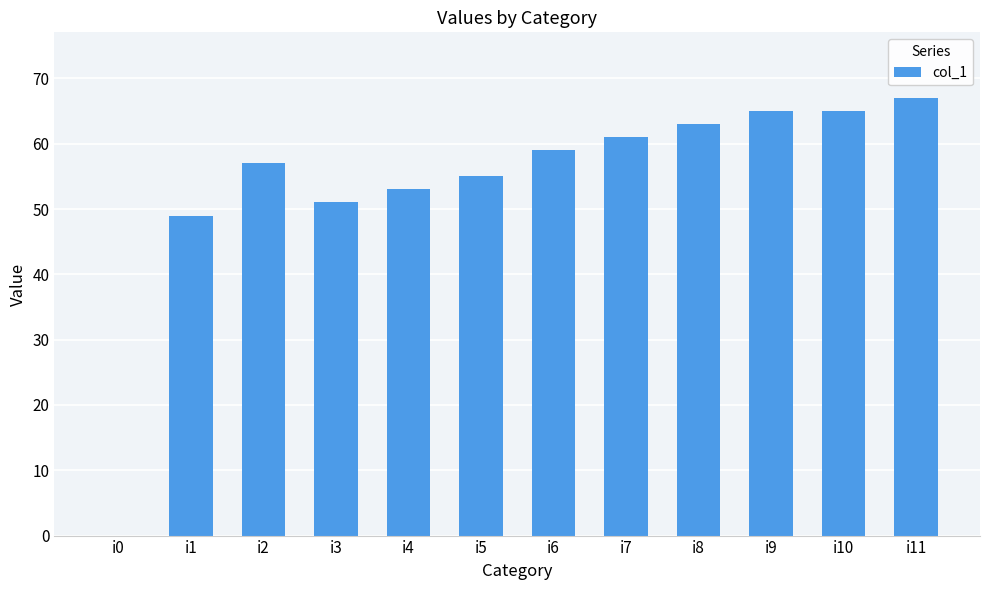

Read the value at i5, to the nearest 5.

55